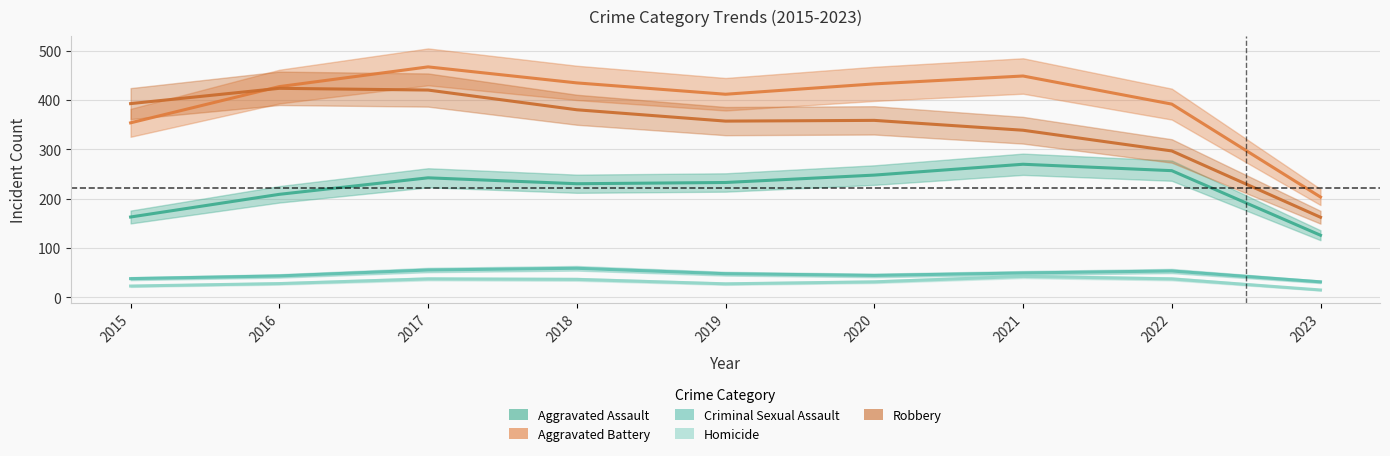

Is the value of Criminal Sexual Assault at 2023 greater than the value of Aggravated Battery at 2018?

No